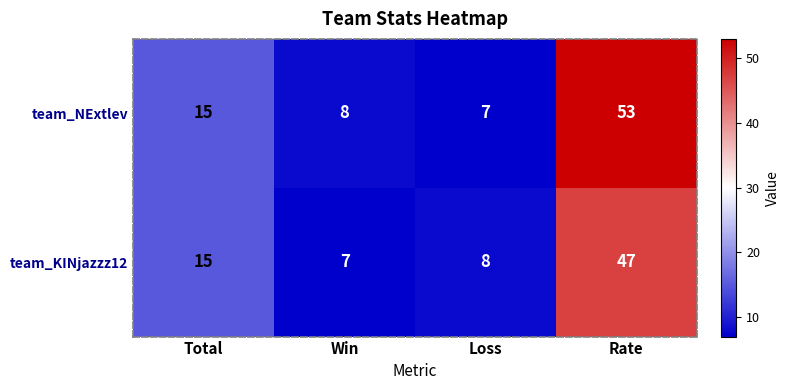

How many distinct data groups are displayed?

2